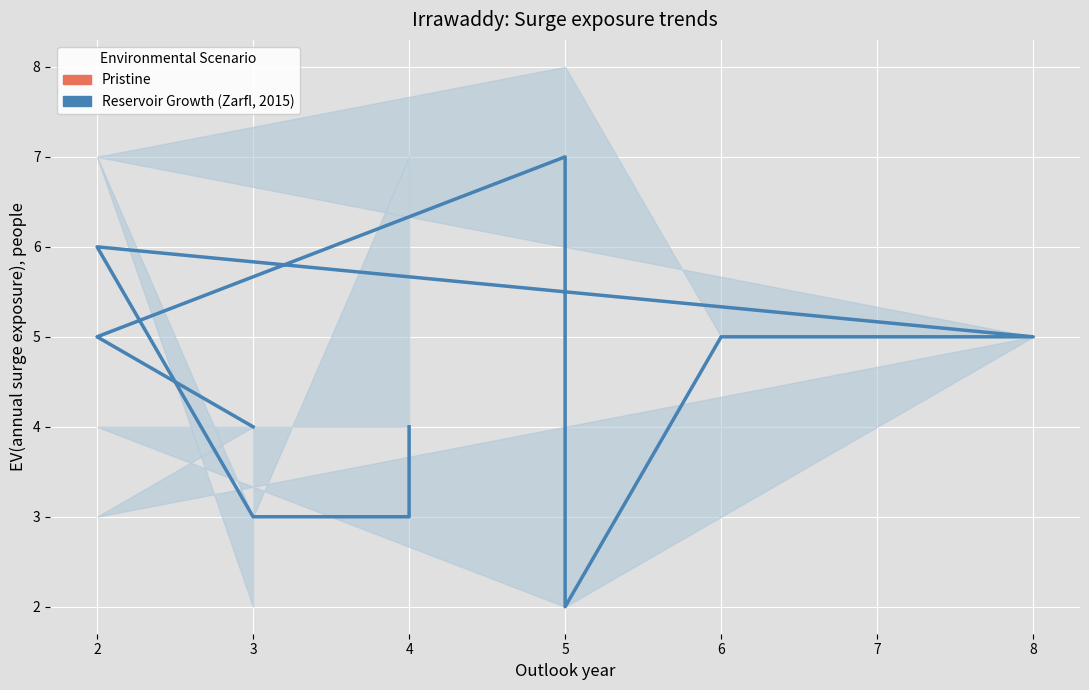

Count the values in the range 3 to 5.

7